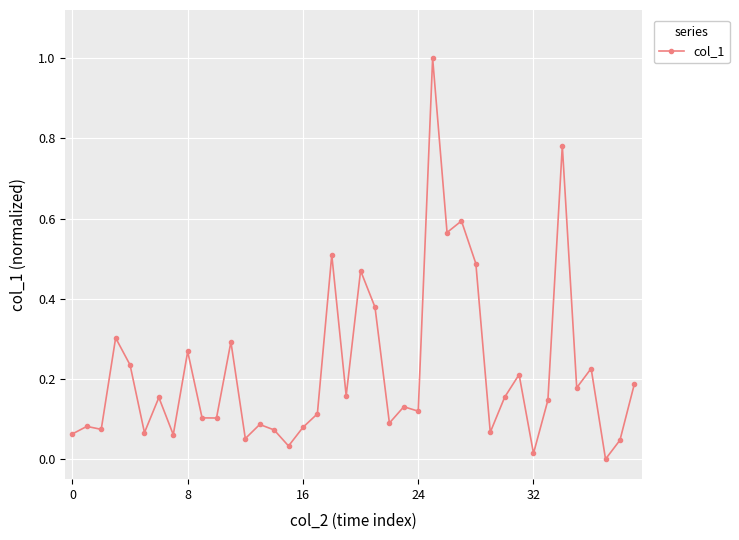

What is the sum of all values?

8.8